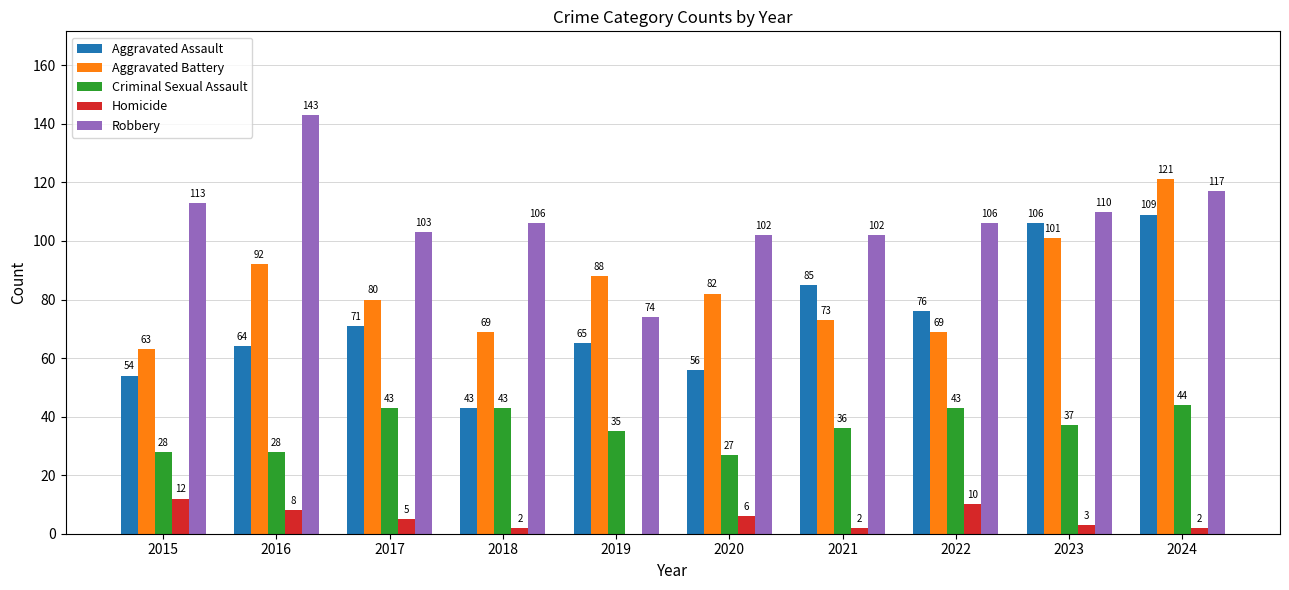

What is the total value across all series at 2022?

304